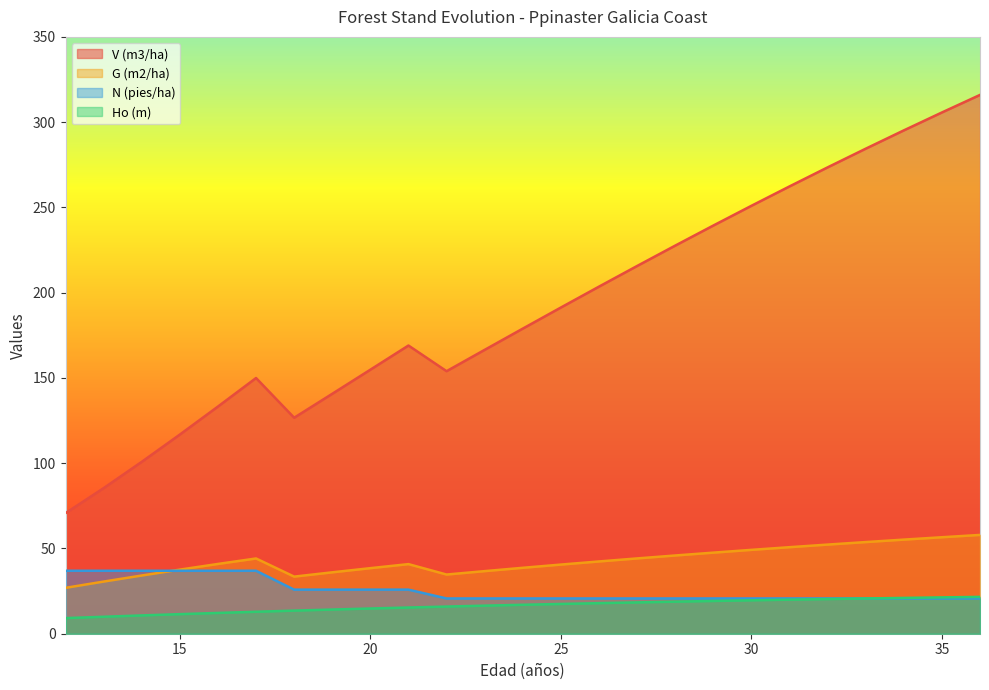

Where is V (m3/ha) nearest to the value 193?

25